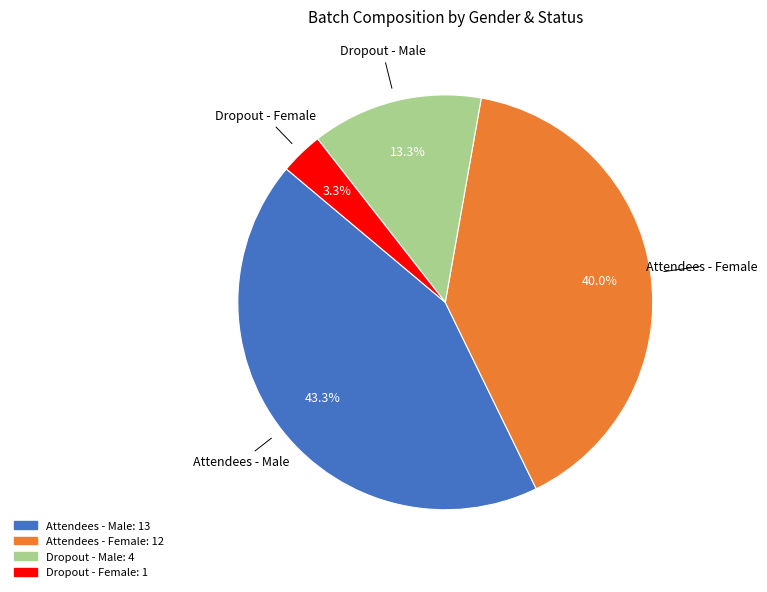

What percentage is NOT represented by Attendees - Male?

56.7%